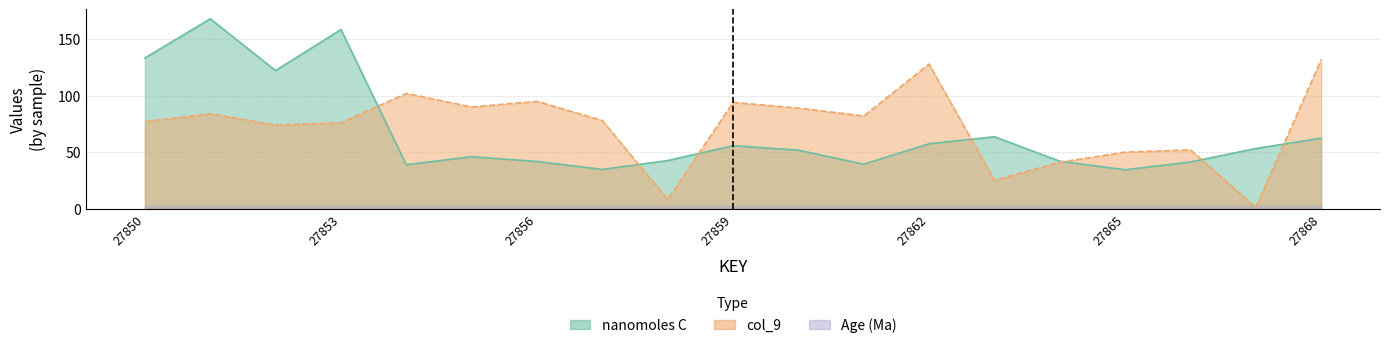

What value does the nanomoles C series have at 27860?

51.8